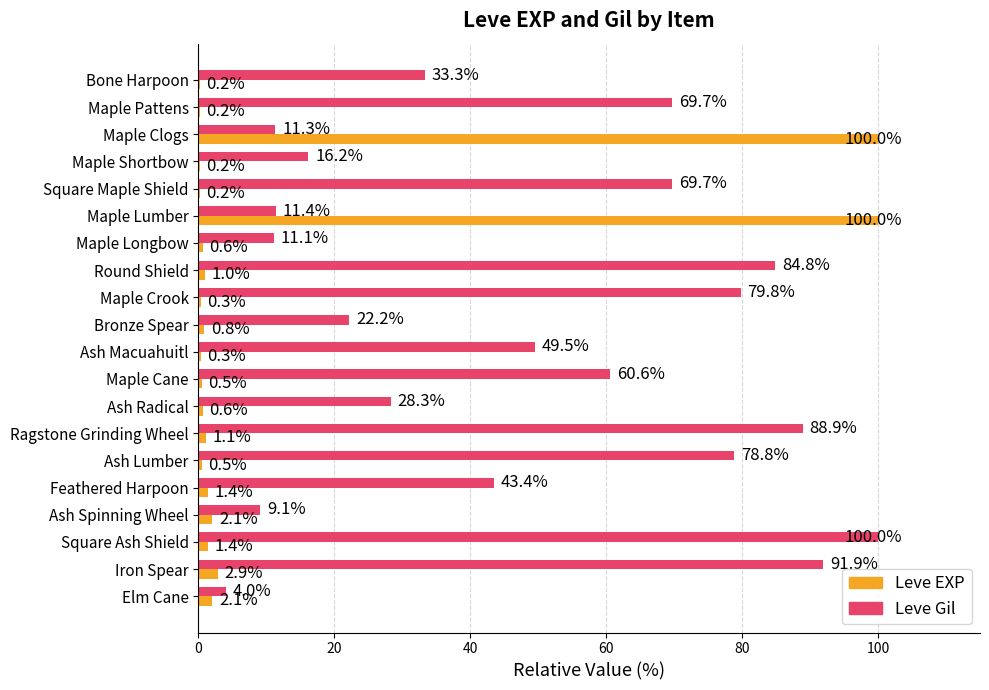

Where is Leve EXP nearest to the value 50?

Iron Spear